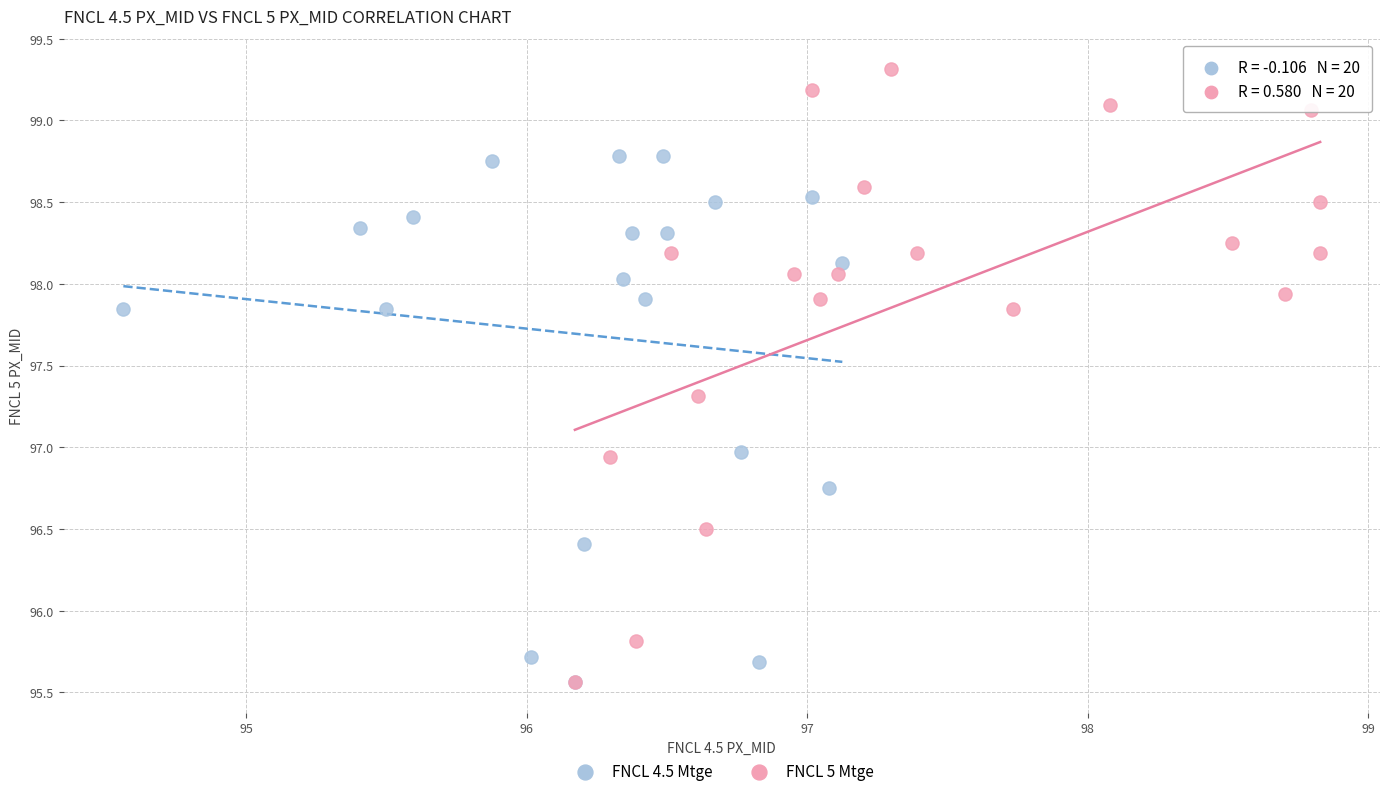

Which series contains the highest Y value?

FNCL 5 Mtge